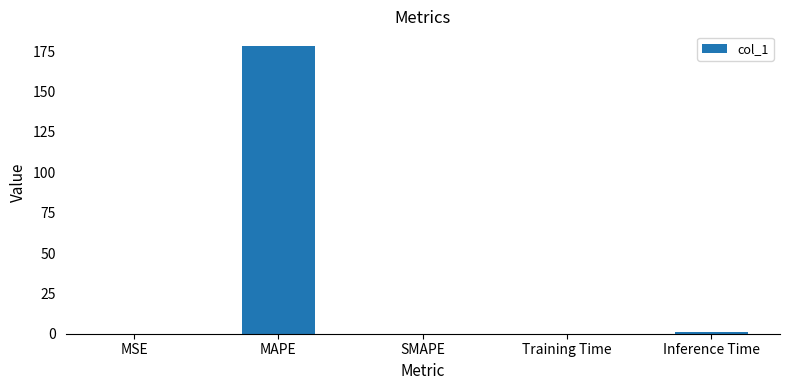

The chart shows a value of 109.9 at SMAPE. True or false?

False